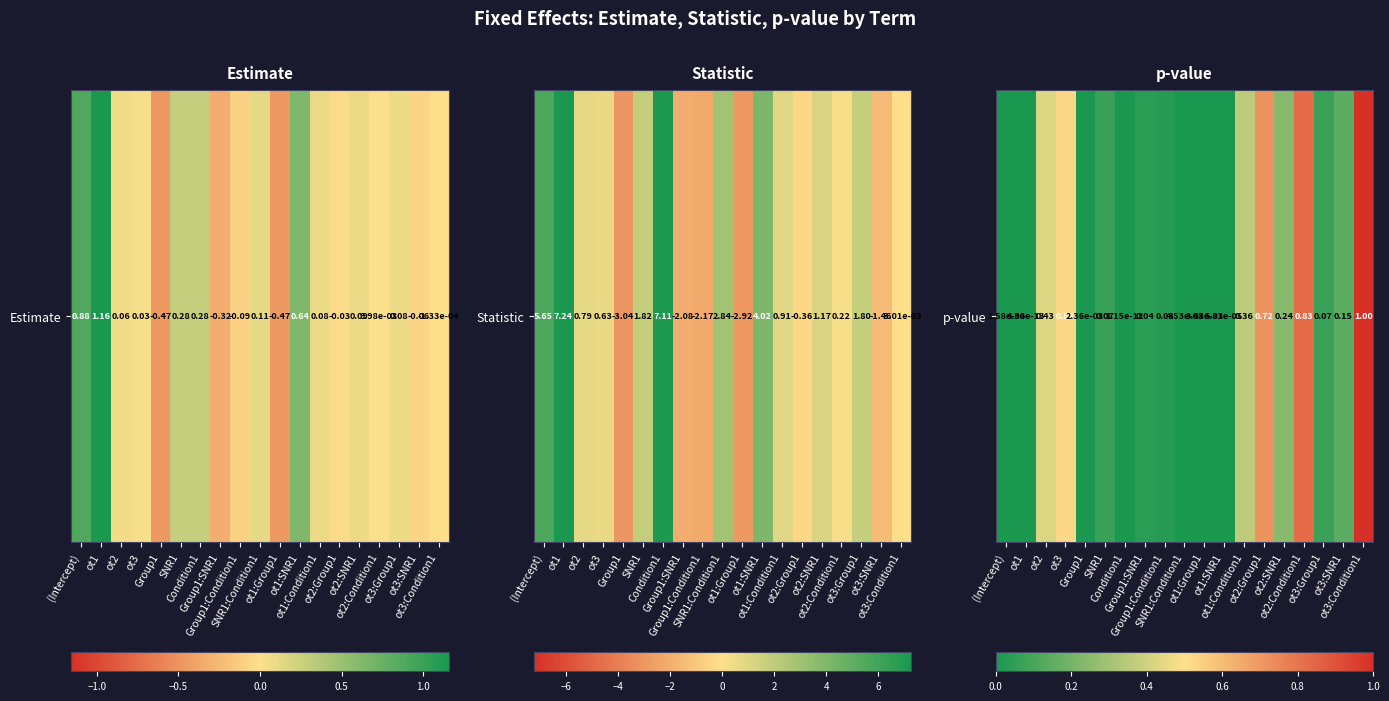

What is the average value?

0.2